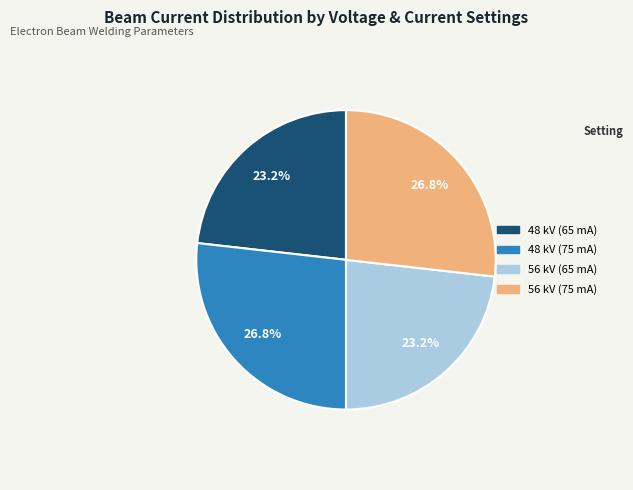

How many segments does this pie chart have?

4